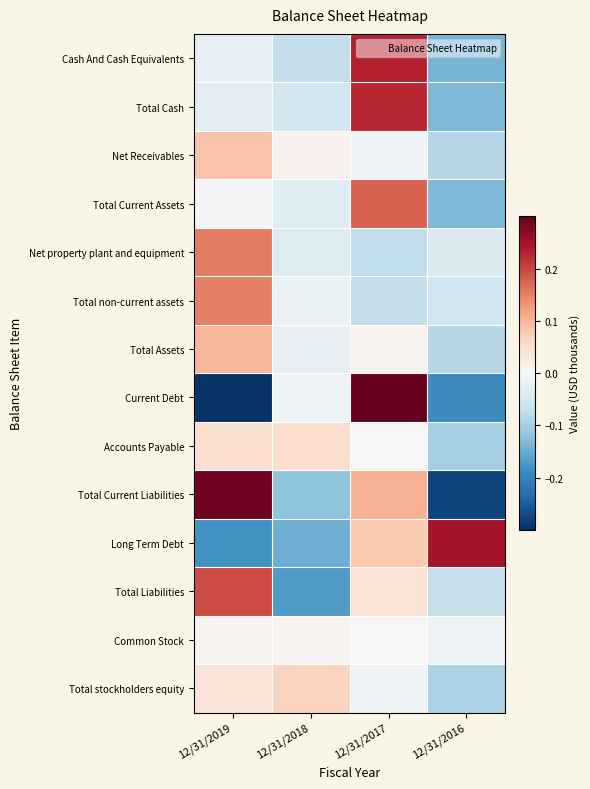

Reading right to left, what are all the values shown in this chart?

Cash And Cash Equivalents: 12/31/2016=-0.1	12/31/2017=0.2	12/31/2018=-0.1	12/31/2019=-0.0
Total Cash: 12/31/2016=-0.1	12/31/2017=0.2	12/31/2018=-0.1	12/31/2019=-0.0
Net Receivables: 12/31/2016=-0.1	12/31/2017=-0.0	12/31/2018=0.0	12/31/2019=0.1
Total Current Assets: 12/31/2016=-0.1	12/31/2017=0.2	12/31/2018=-0.0	12/31/2019=-0.0
Net property plant and equipment: 12/31/2016=-0.0	12/31/2017=-0.1	12/31/2018=-0.0	12/31/2019=0.2
Total non-current assets: 12/31/2016=-0.1	12/31/2017=-0.1	12/31/2018=-0.0	12/31/2019=0.2
Total Assets: 12/31/2016=-0.1	12/31/2017=0.0	12/31/2018=-0.0	12/31/2019=0.1
Current Debt: 12/31/2016=-0.2	12/31/2017=0.5	12/31/2018=-0.0	12/31/2019=-0.3
Accounts Payable: 12/31/2016=-0.1	12/31/2017=0.0	12/31/2018=0.1	12/31/2019=0.0
Total Current Liabilities: 12/31/2016=-0.3	12/31/2017=0.1	12/31/2018=-0.1	12/31/2019=0.3
Long Term Debt: 12/31/2016=0.3	12/31/2017=0.1	12/31/2018=-0.1	12/31/2019=-0.2
Total Liabilities: 12/31/2016=-0.1	12/31/2017=0.0	12/31/2018=-0.2	12/31/2019=0.2
Common Stock: 12/31/2016=-0.0	12/31/2017=0.0	12/31/2018=0.0	12/31/2019=0.0
Total stockholders equity: 12/31/2016=-0.1	12/31/2017=-0.0	12/31/2018=0.1	12/31/2019=0.0